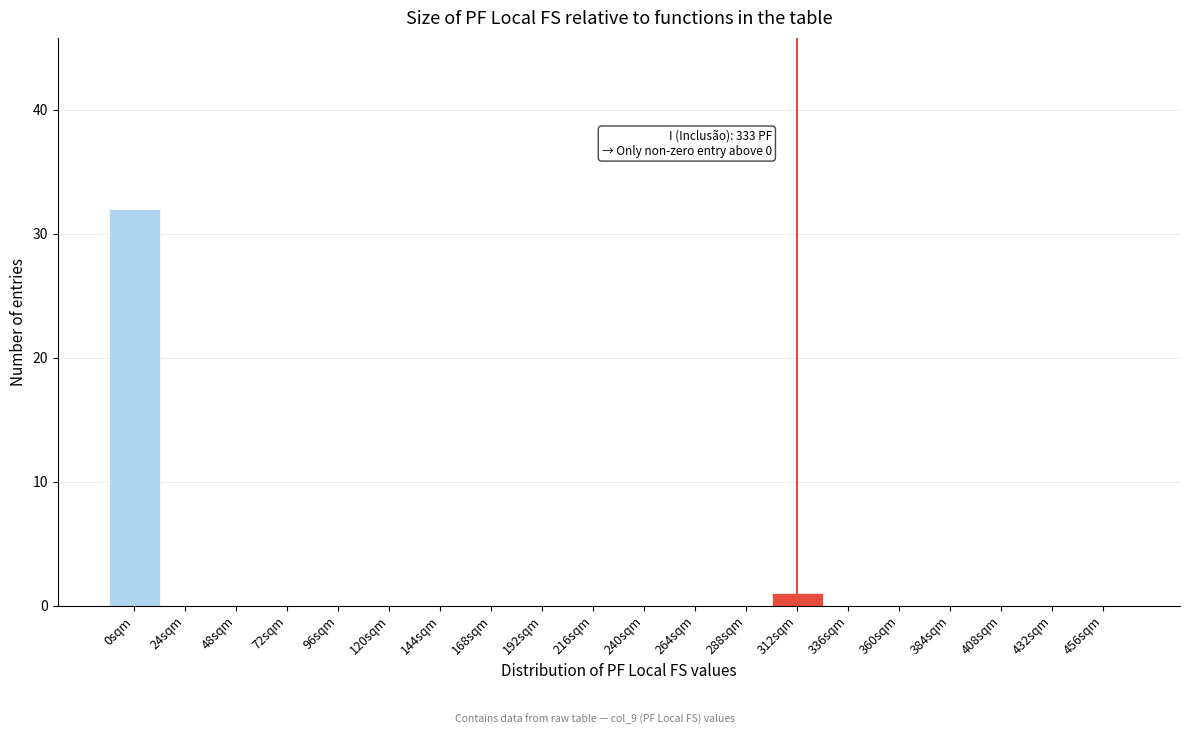

Reading right to left, list all the values displayed in this chart.

456sqm=0	432sqm=0	408sqm=0	384sqm=0	360sqm=0	336sqm=0	312sqm=1	288sqm=0	264sqm=0	240sqm=0	216sqm=0	192sqm=0	168sqm=0	144sqm=0	120sqm=0	96sqm=0	72sqm=0	48sqm=0	24sqm=0	0sqm=32